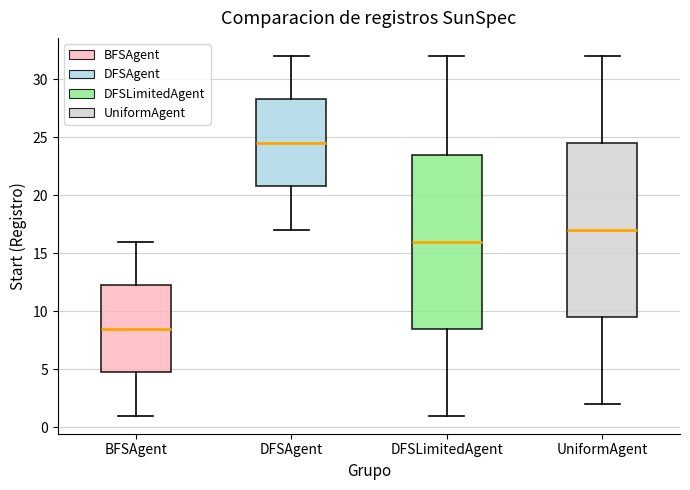

Reading left to right, read every box against the y-axis: the position of its median line, the range the box covers, and the ends of its whiskers. The values are not printed on the chart, so give them approximately, as read against the axis.

BFSAgent: median 8.5, box 5.0 to 12.5, whiskers 1.0 to 16.0
DFSAgent: median 24.5, box 21.0 to 28.5, whiskers 17.0 to 32.0
DFSLimitedAgent: median 16.0, box 8.5 to 23.5, whiskers 1.0 to 32.0
UniformAgent: median 17.0, box 9.5 to 24.5, whiskers 2.0 to 32.0